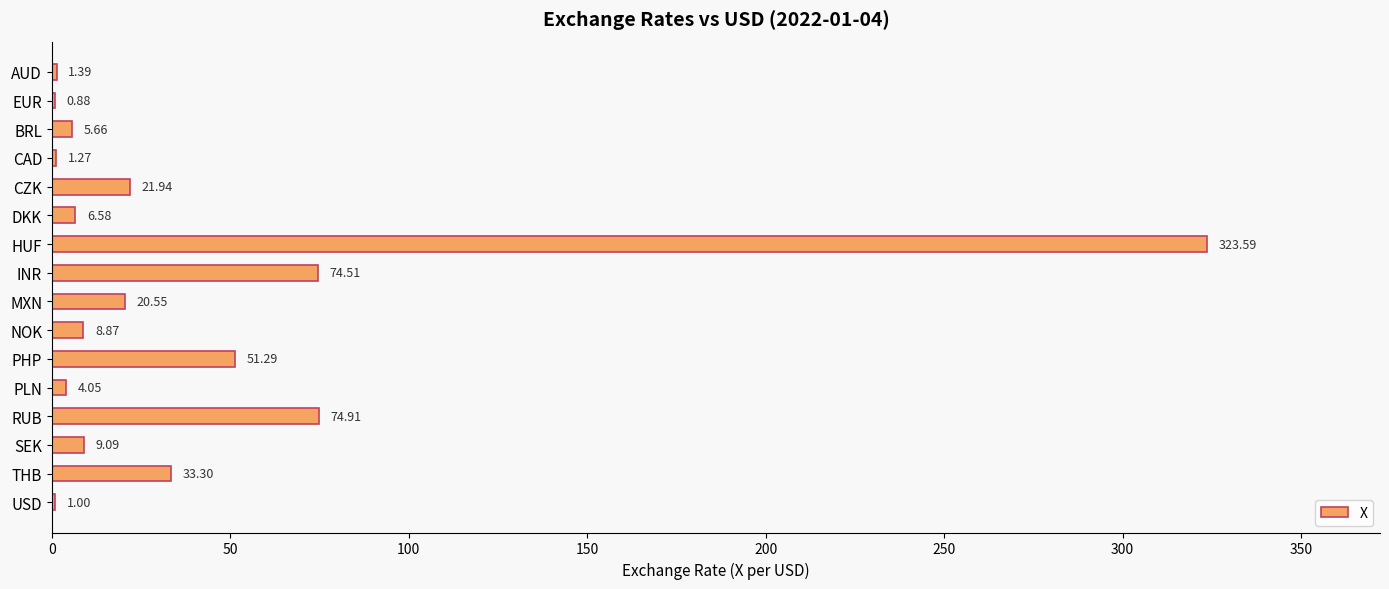

What is the average value?

39.9